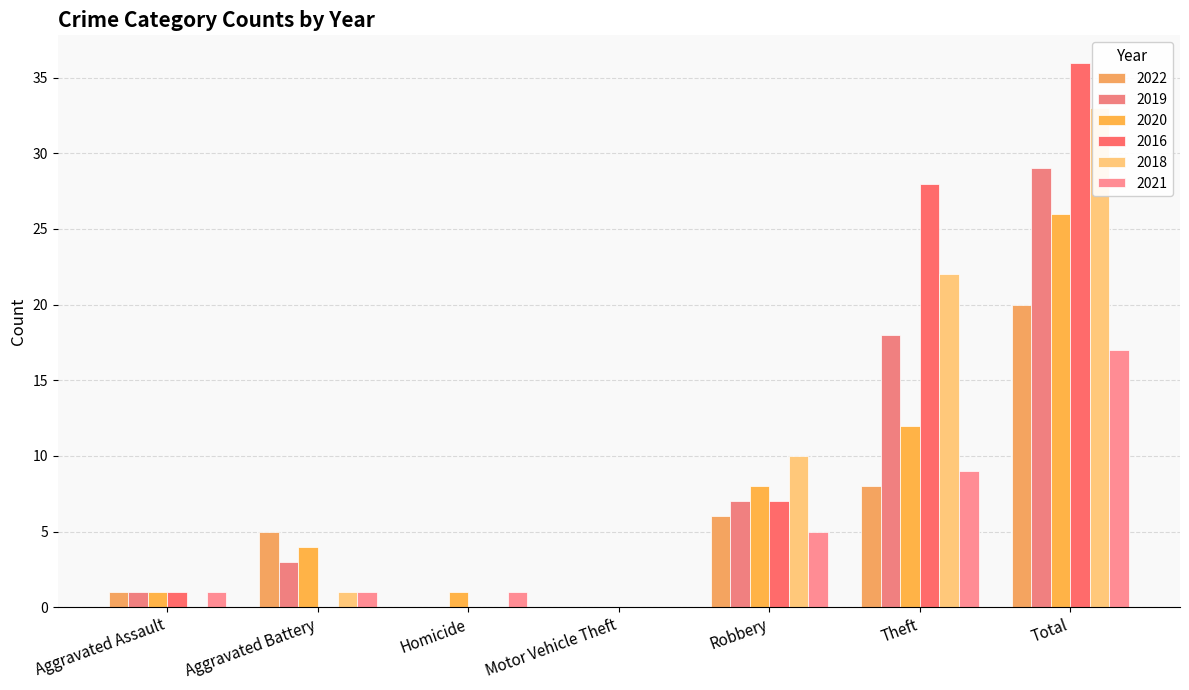

What is the maximum value shown in the chart?

36